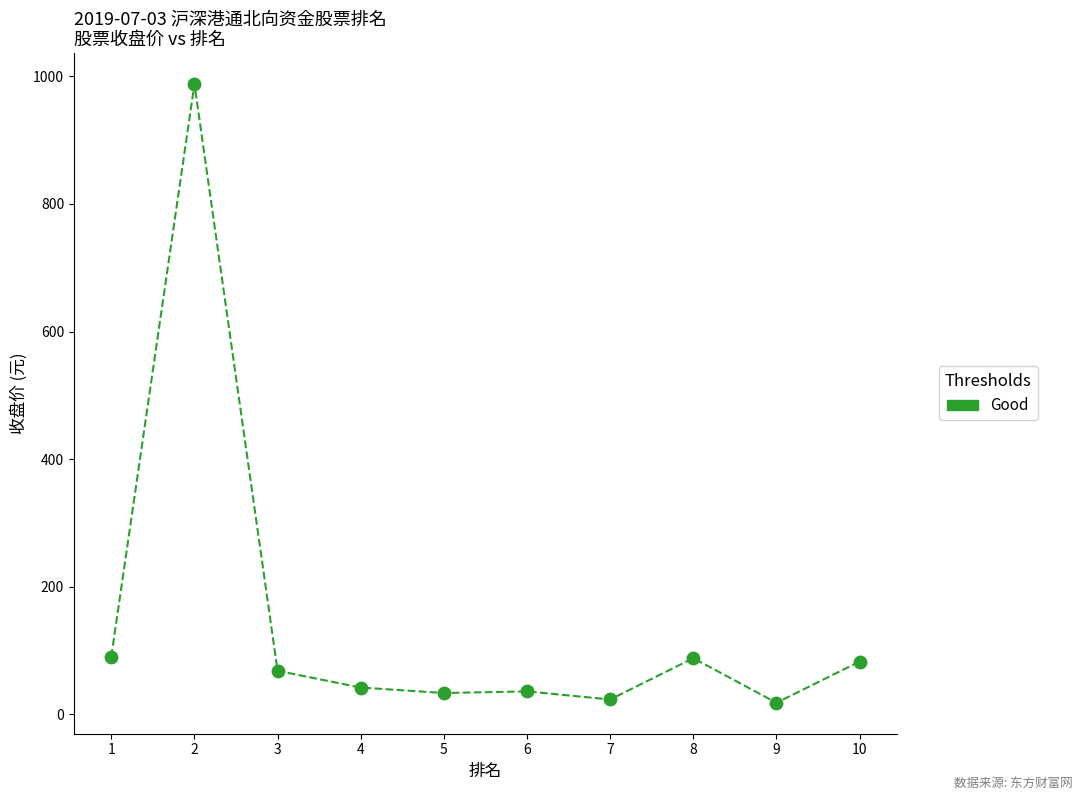

What is the average Y value?

147.2